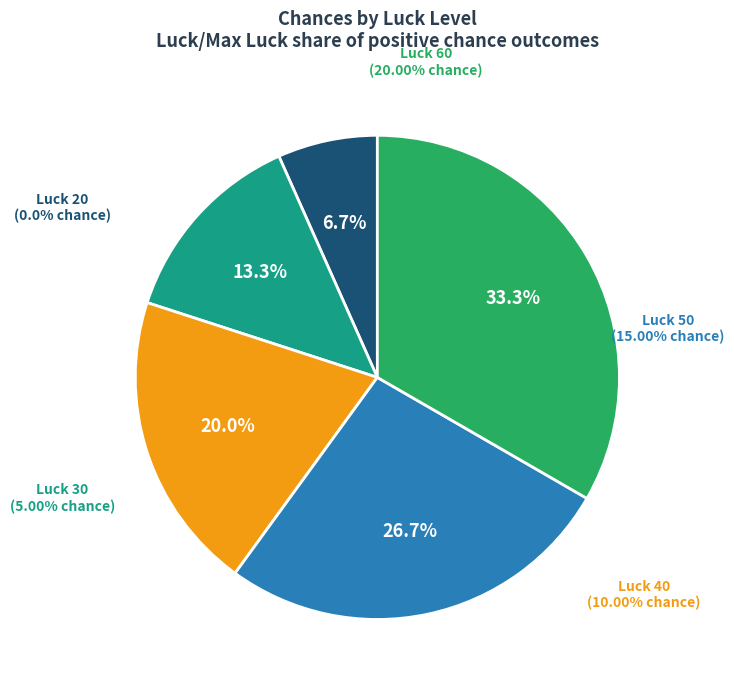

To the nearest percent, what portion does 20.00% represent?

33%